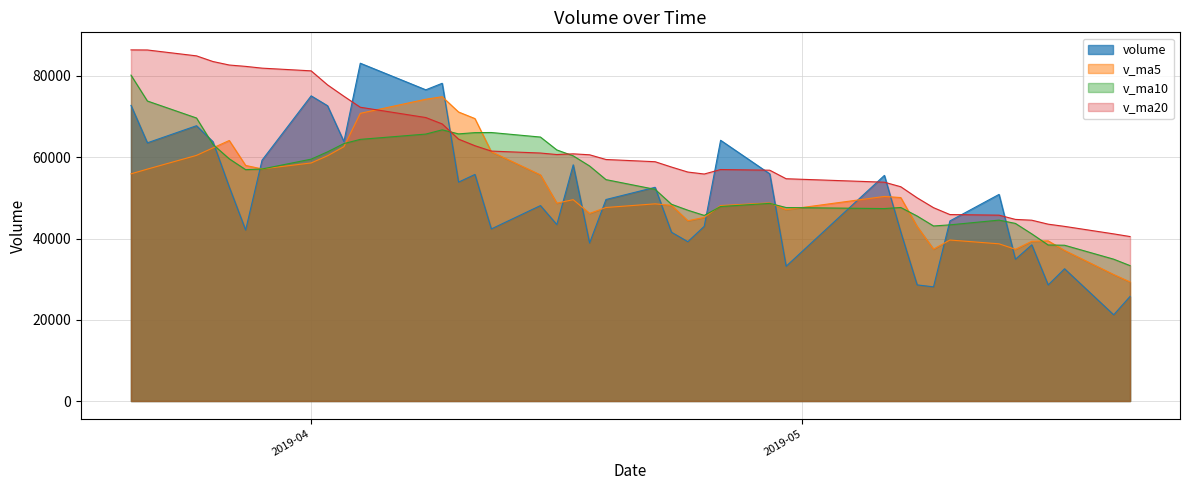

What is the sum of all v_ma5 values?

2069200.9